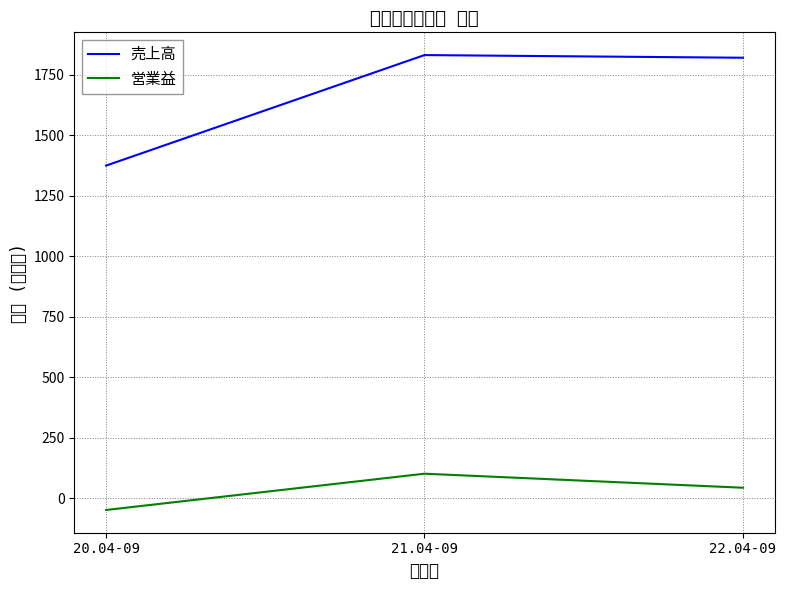

List the series in order of their peak value, lowest first.

営業益, 売上高